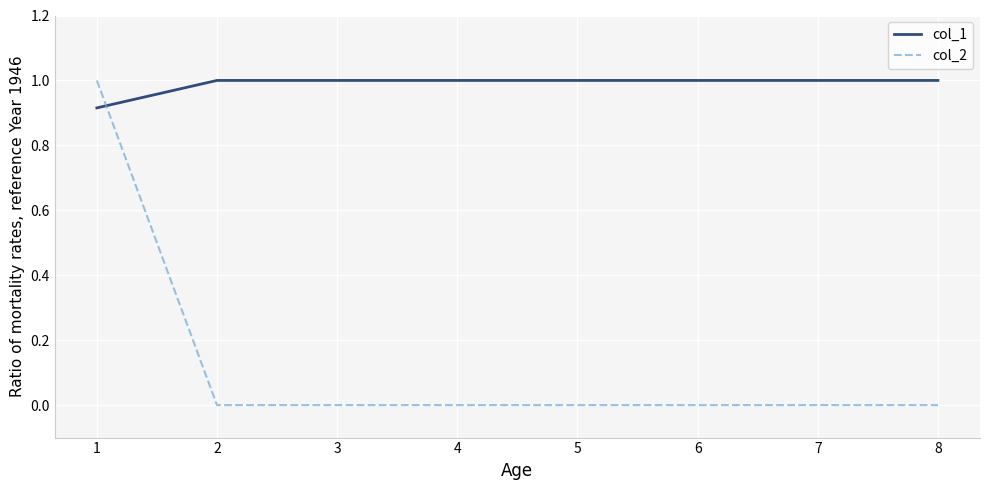

What is the total value across all series at 8?

1.0